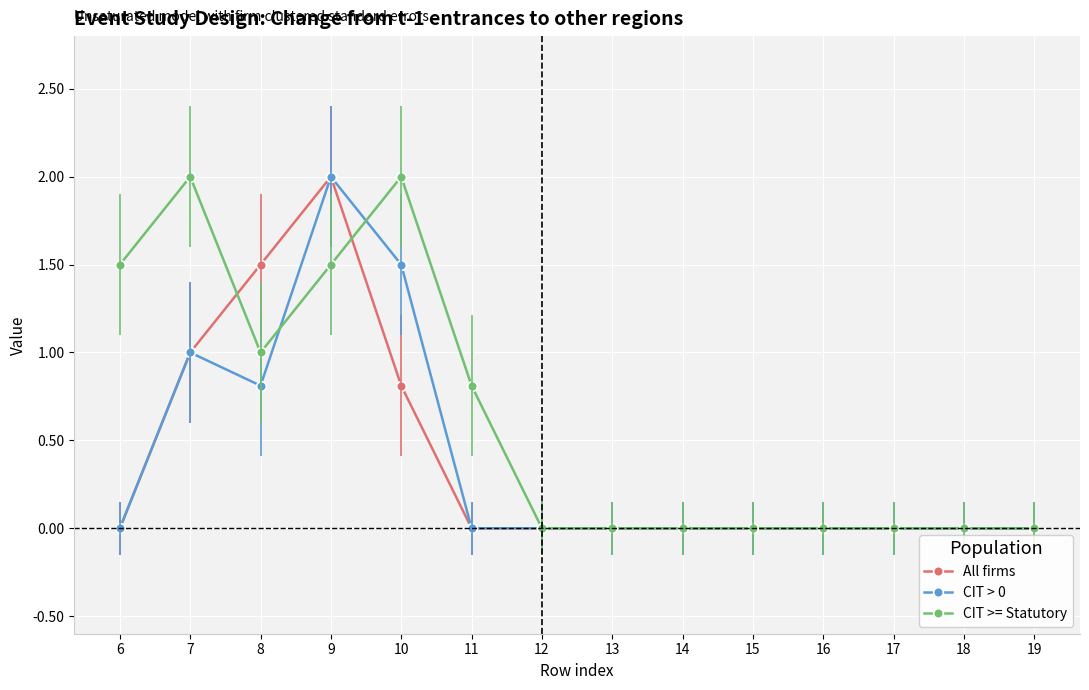

What is the average value of the CIT > 0 series?

0.4